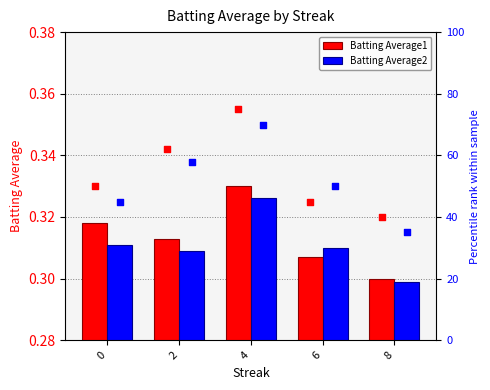

The value of Batting Average2 at 2 is 0.4. True or false?

False